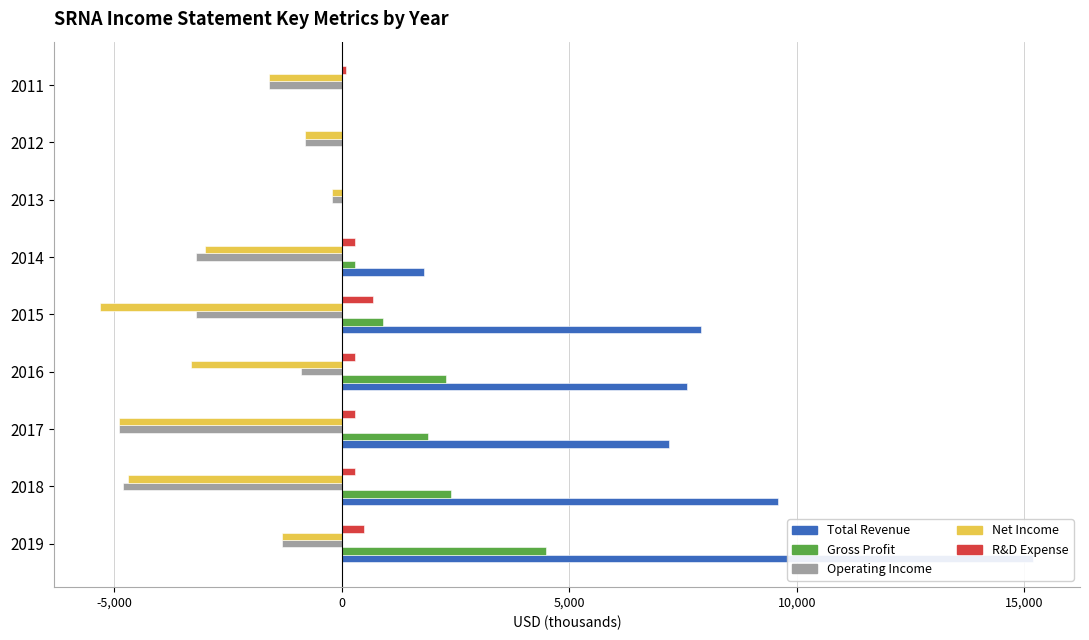

List the series in order of their peak value, highest first.

Total Revenue, Gross Profit, R&D Expense, Operating Income, Net Income